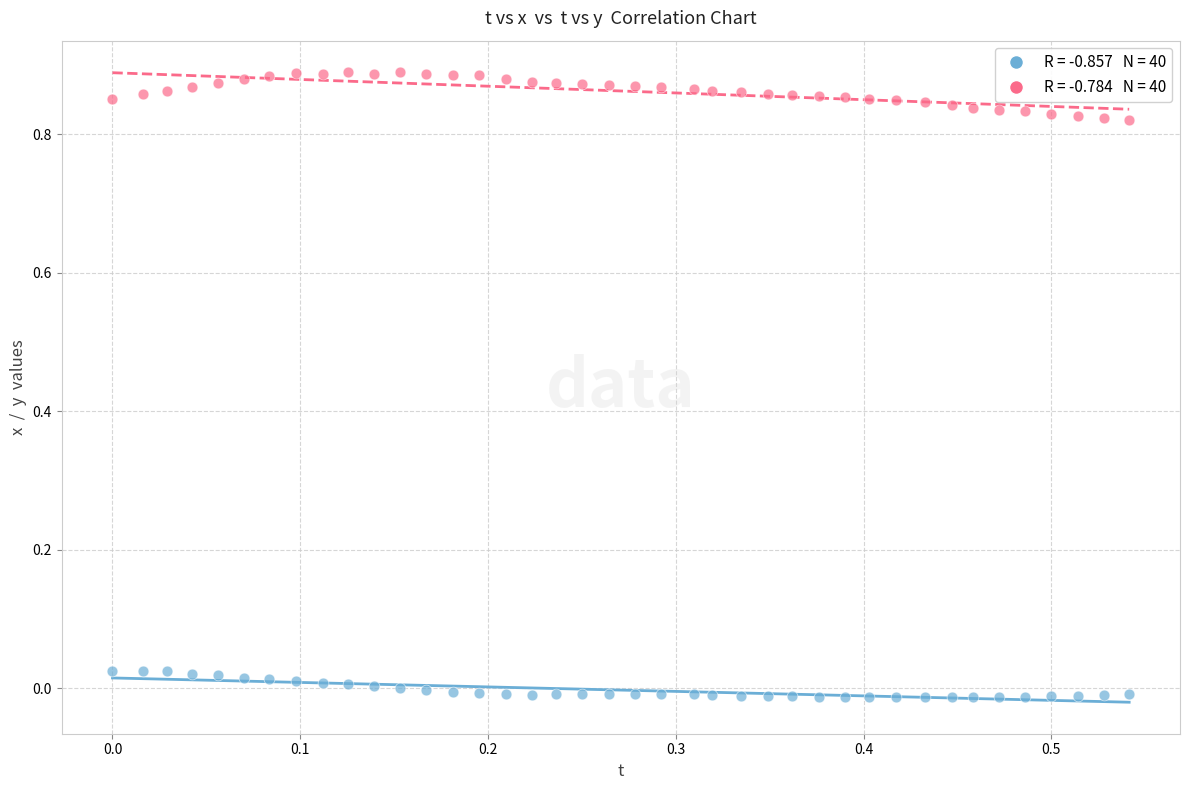

Across all data points, what is the range of X values (max minus min)?

0.5